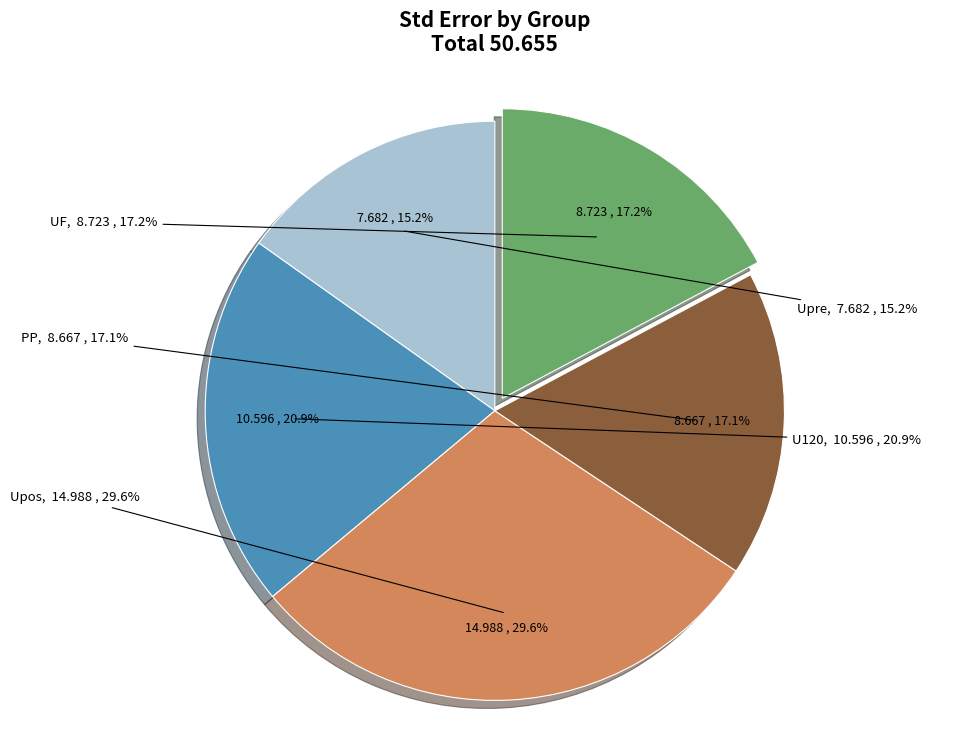

How many segments does this pie chart have?

5